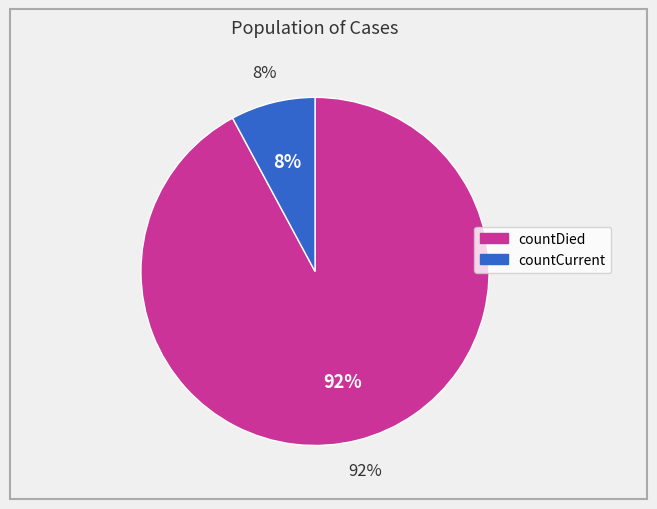

Count the number of slices in the pie.

2